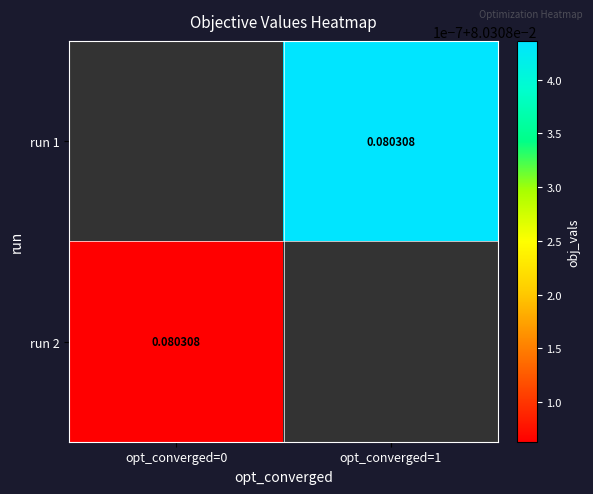

The value of run 2 at opt_converged=0 is 0.1. True or false?

True